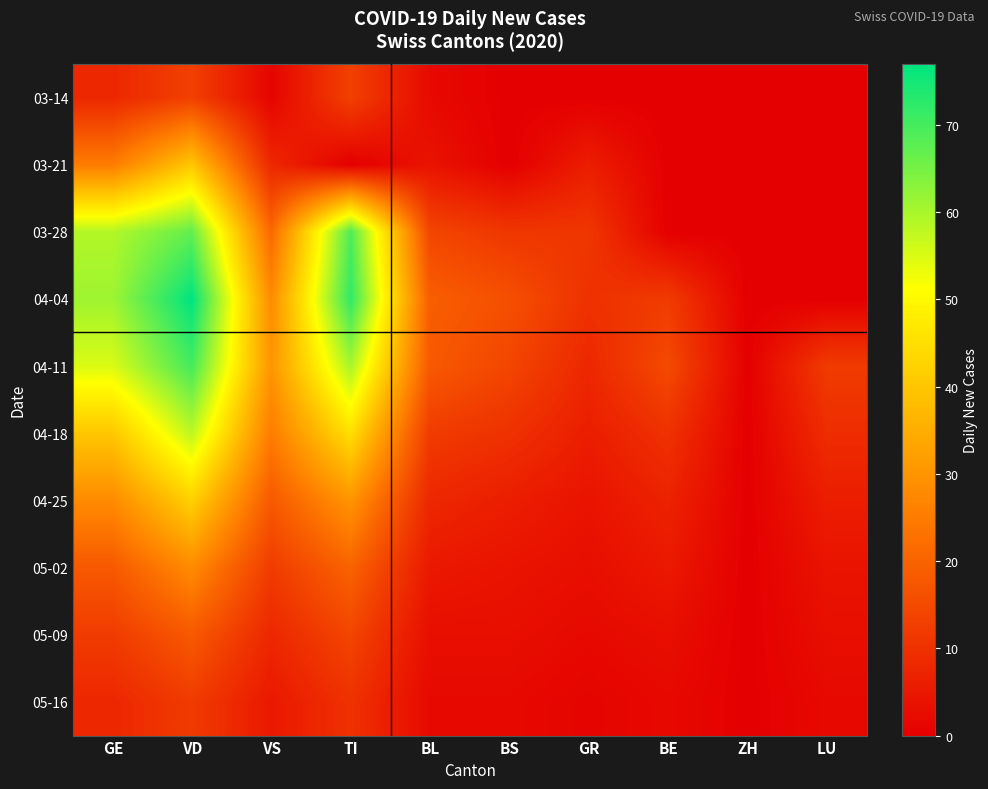

What is the spread (max minus min) of values at BL?

17